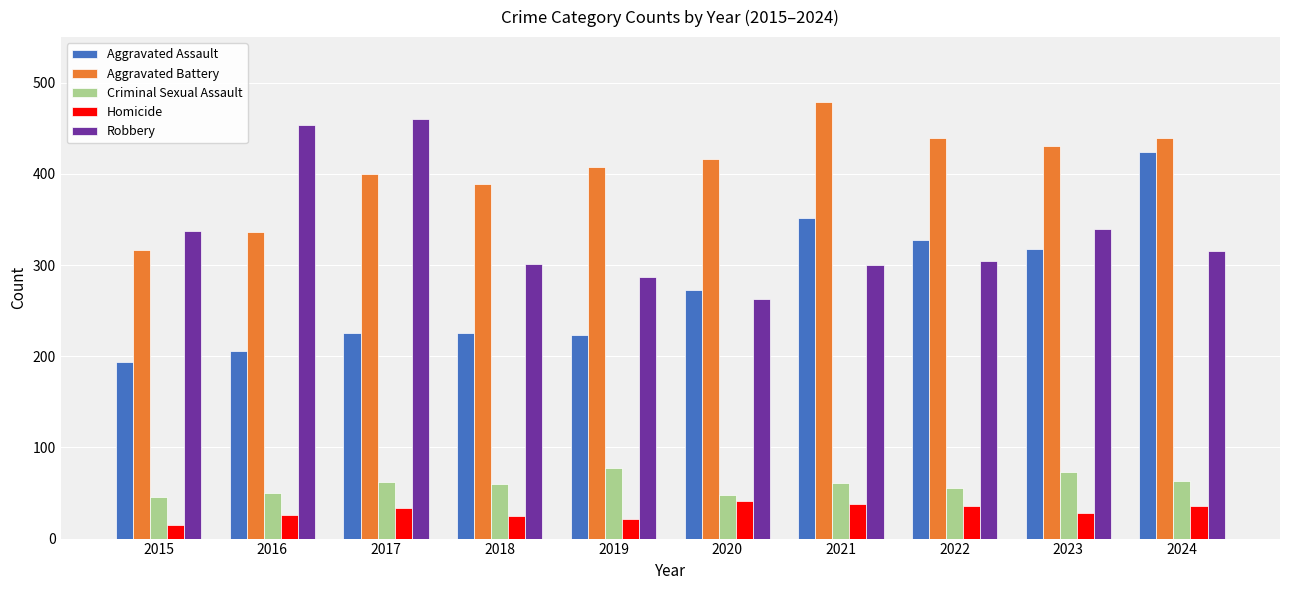

At 2021, list the series in order from smallest to largest.

Homicide, Criminal Sexual Assault, Robbery, Aggravated Assault, Aggravated Battery